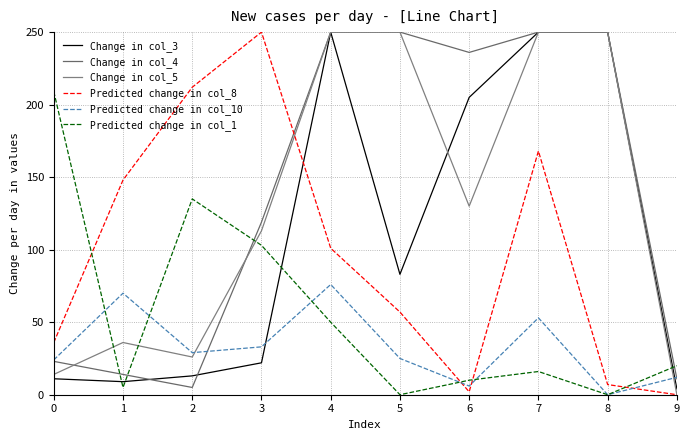

At which category is the sum across all series the highest?

7